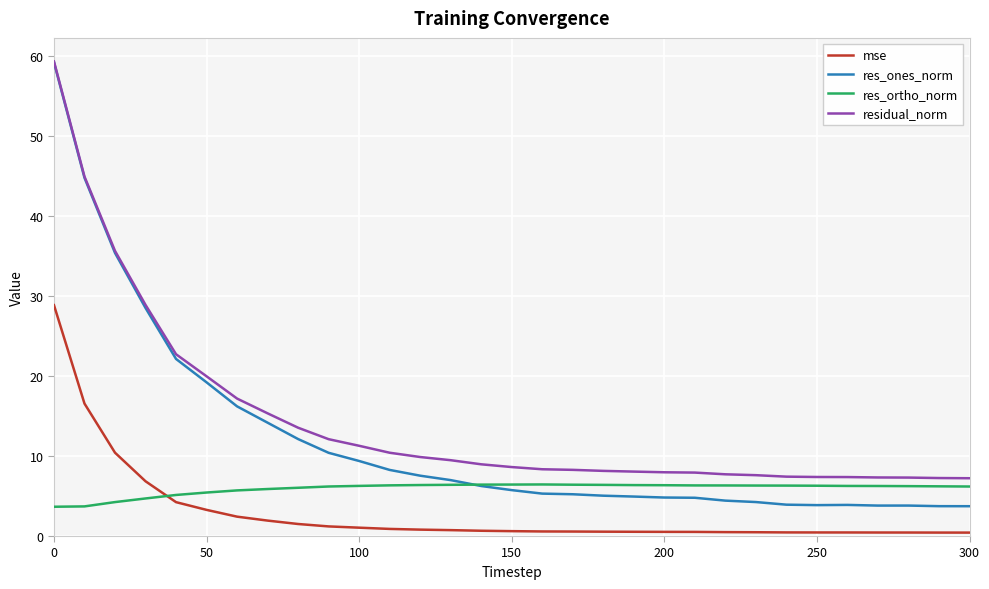

List the series in order of their overall mean, highest first.

residual_norm, res_ones_norm, res_ortho_norm, mse